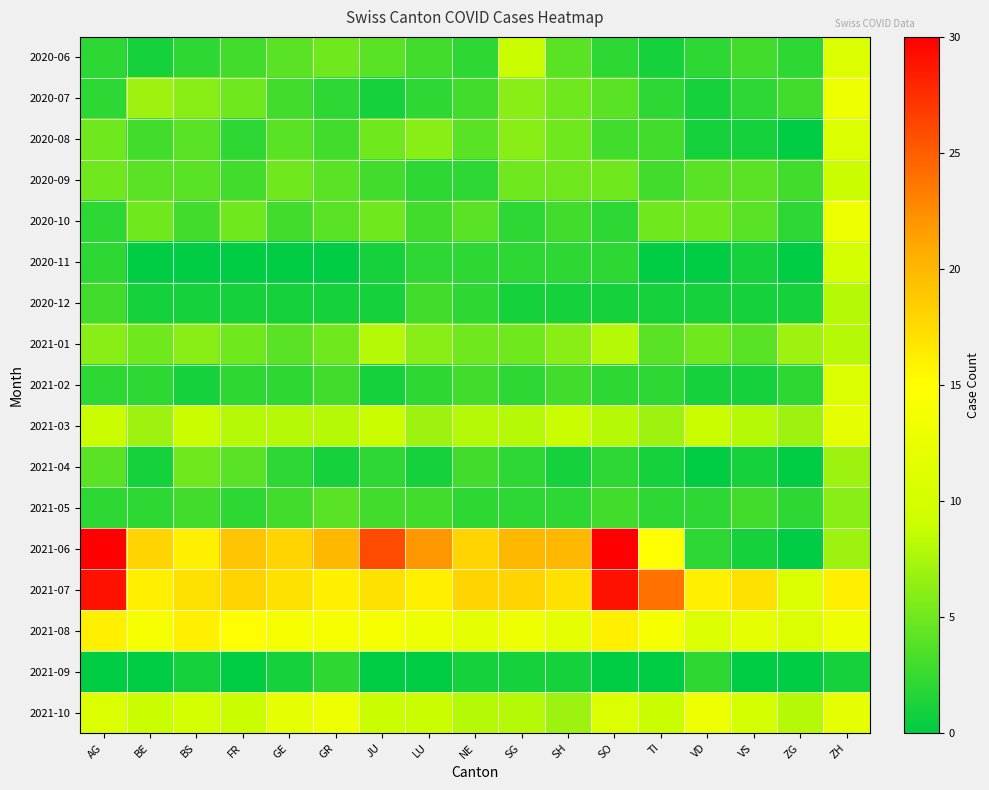

At which category does the chart reach its minimum across all series?

ZG